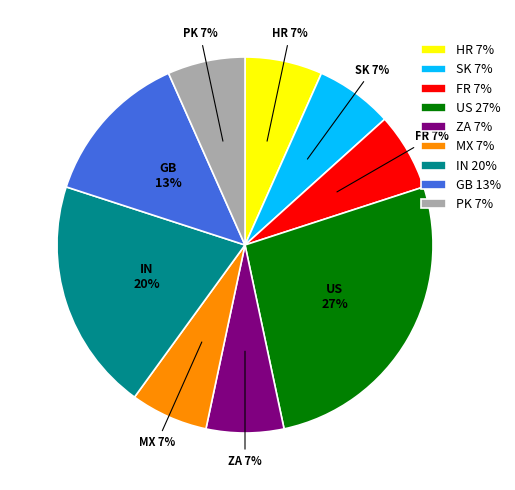

To the nearest percent, what percentage of the pie is SK 7%?

7%